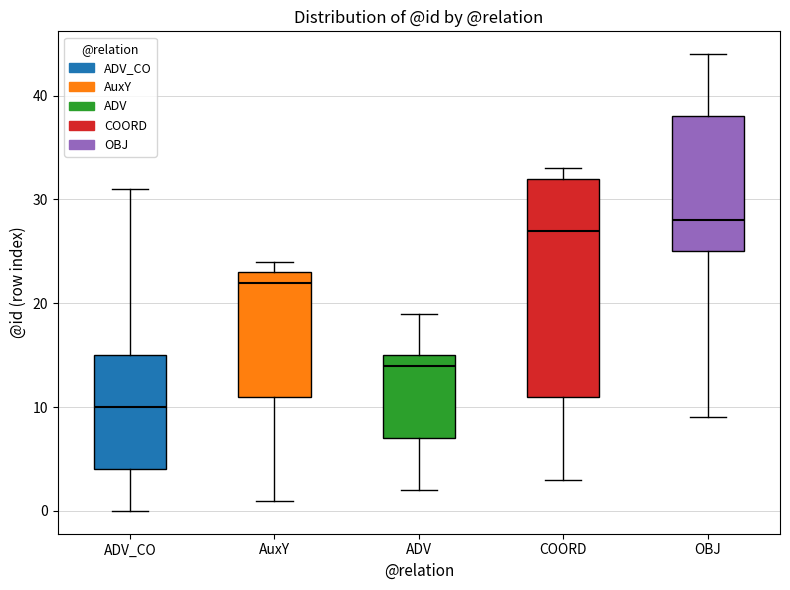

Which box is the tallest, from its lower edge to its upper edge?

COORD